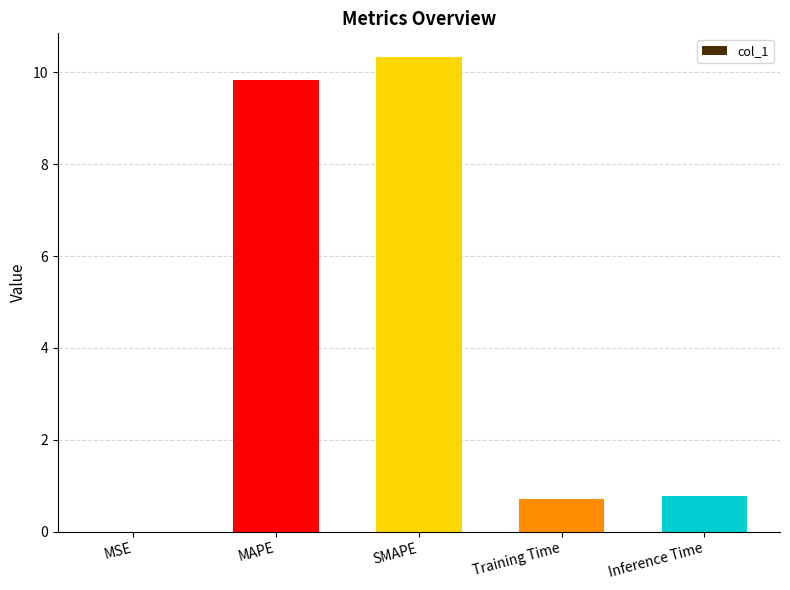

Which has a higher value, Inference Time or MSE?

Inference Time